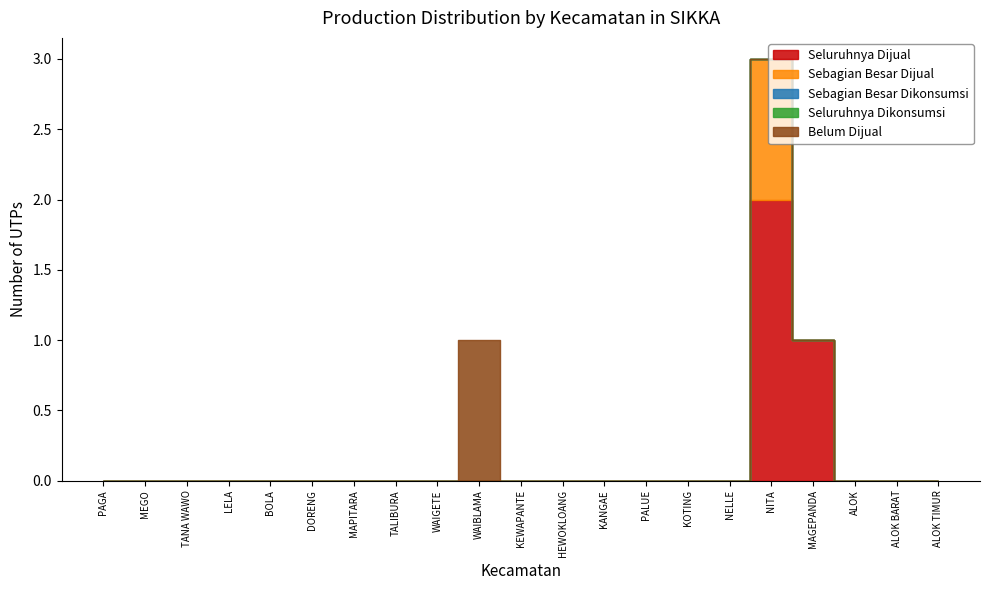

What position from the left is KANGAE?

13